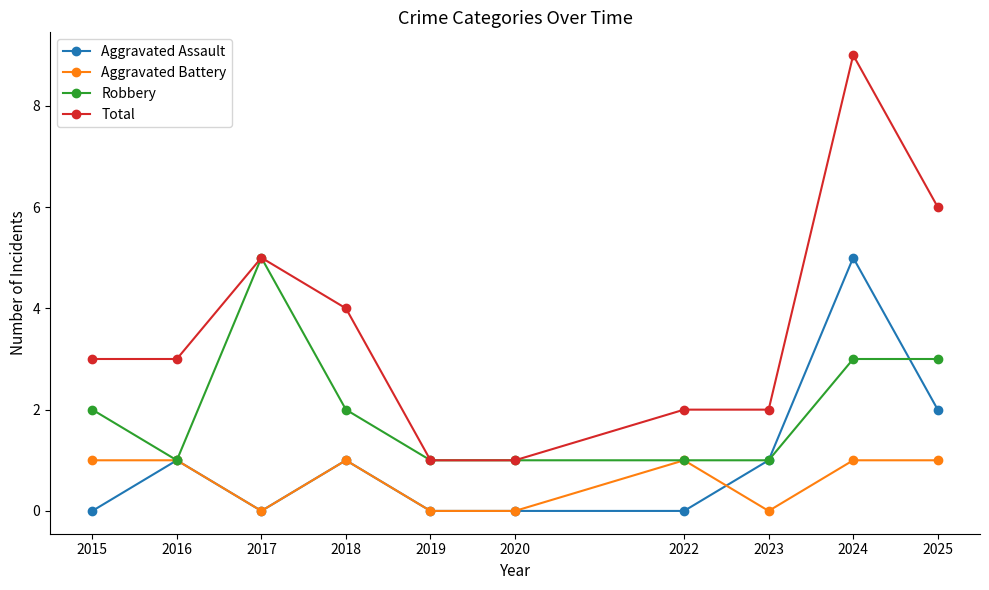

What is the sum of the Total values at 2018 and 2025?

10